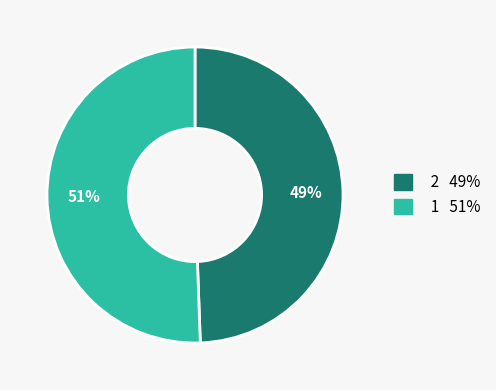

The 2 slice represents 42% of the pie. True or false?

False